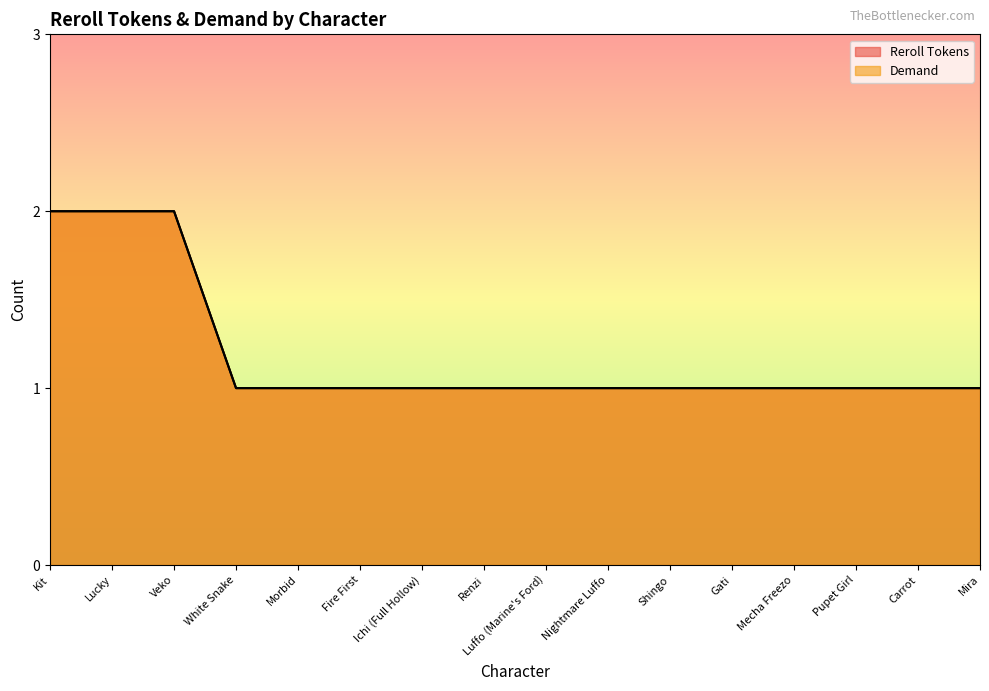

True or false: Demand has a value of 0 at Shingo.

False